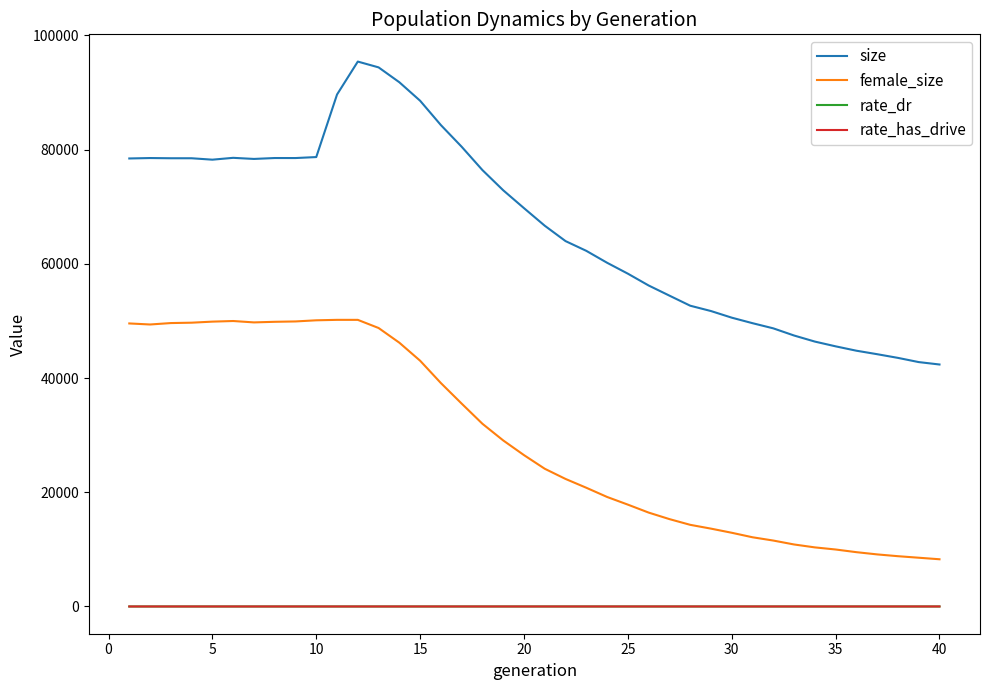

True or false: female_size and rate_has_drive cross at least once.

False